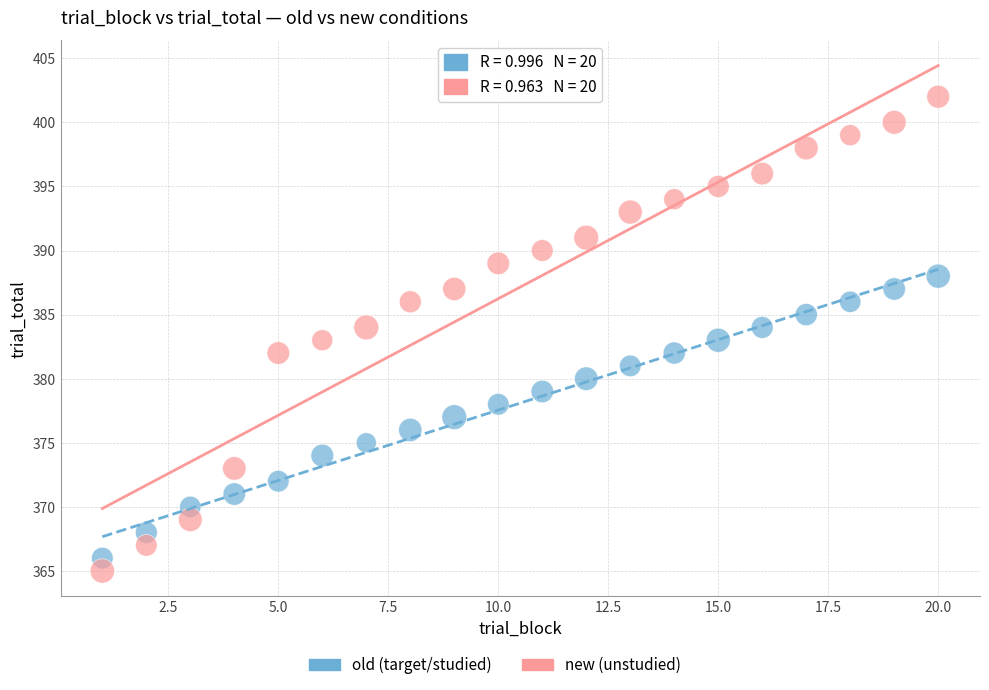

Which series contains the highest Y value?

new (unstudied)